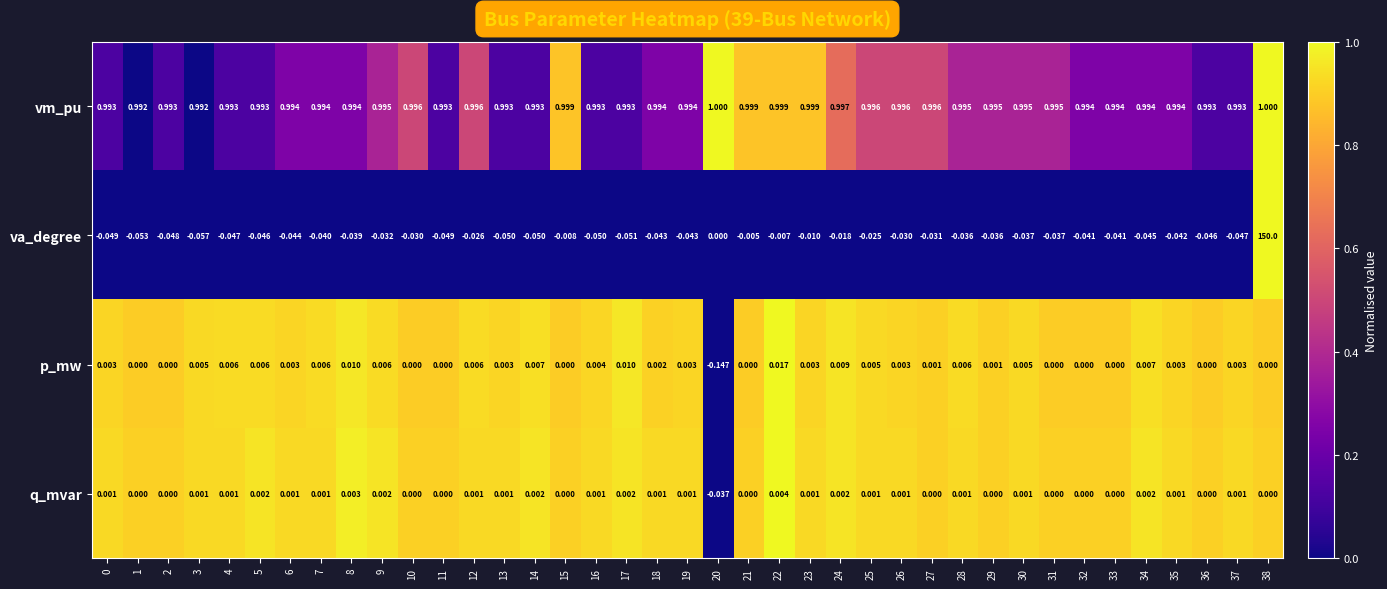

Which series has the largest range (max minus min)?

va_degree